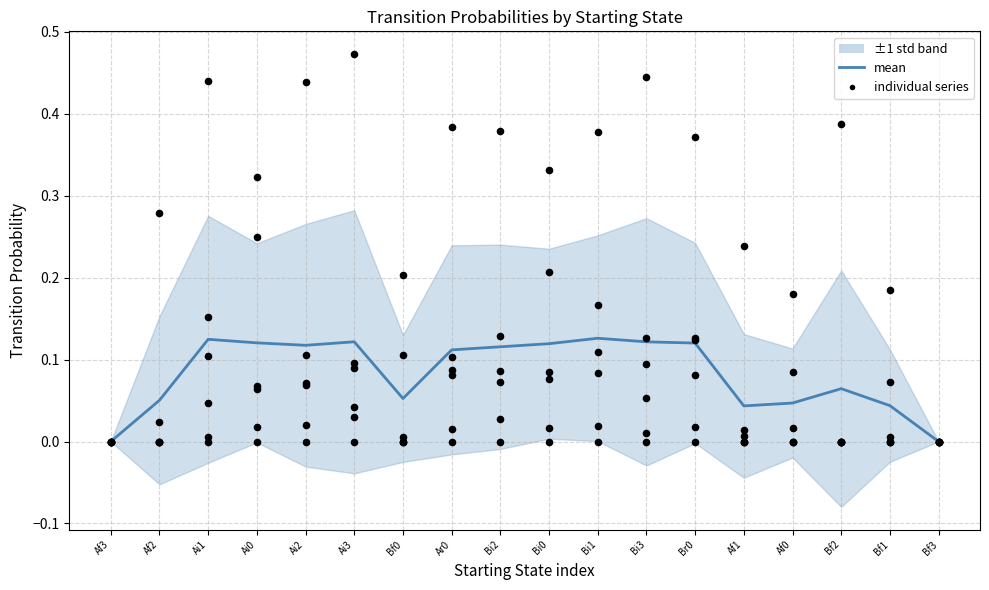

What is the total value across all series at Bi1?

0.5